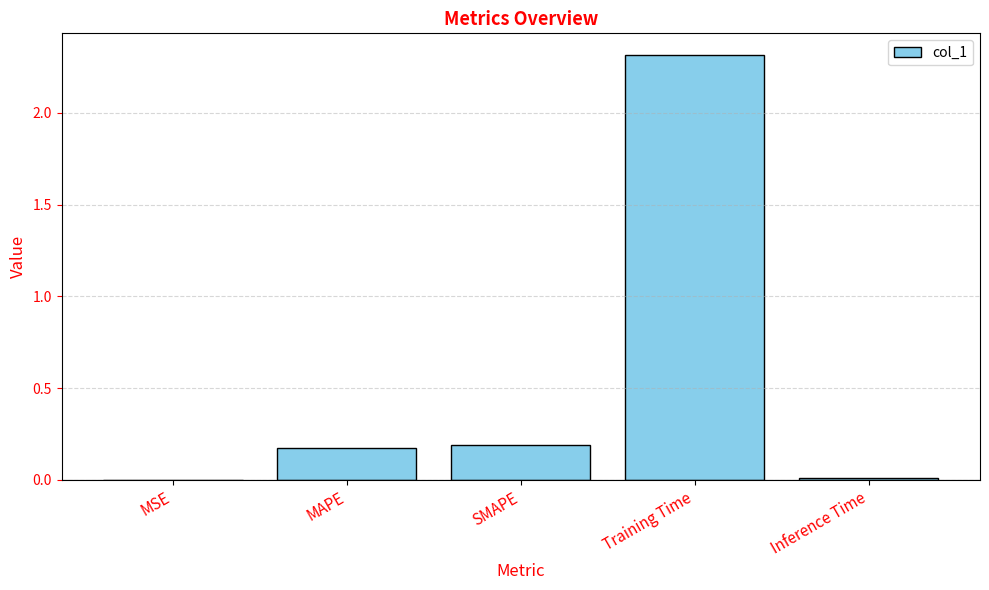

Which category has the highest value across all series?

Training Time